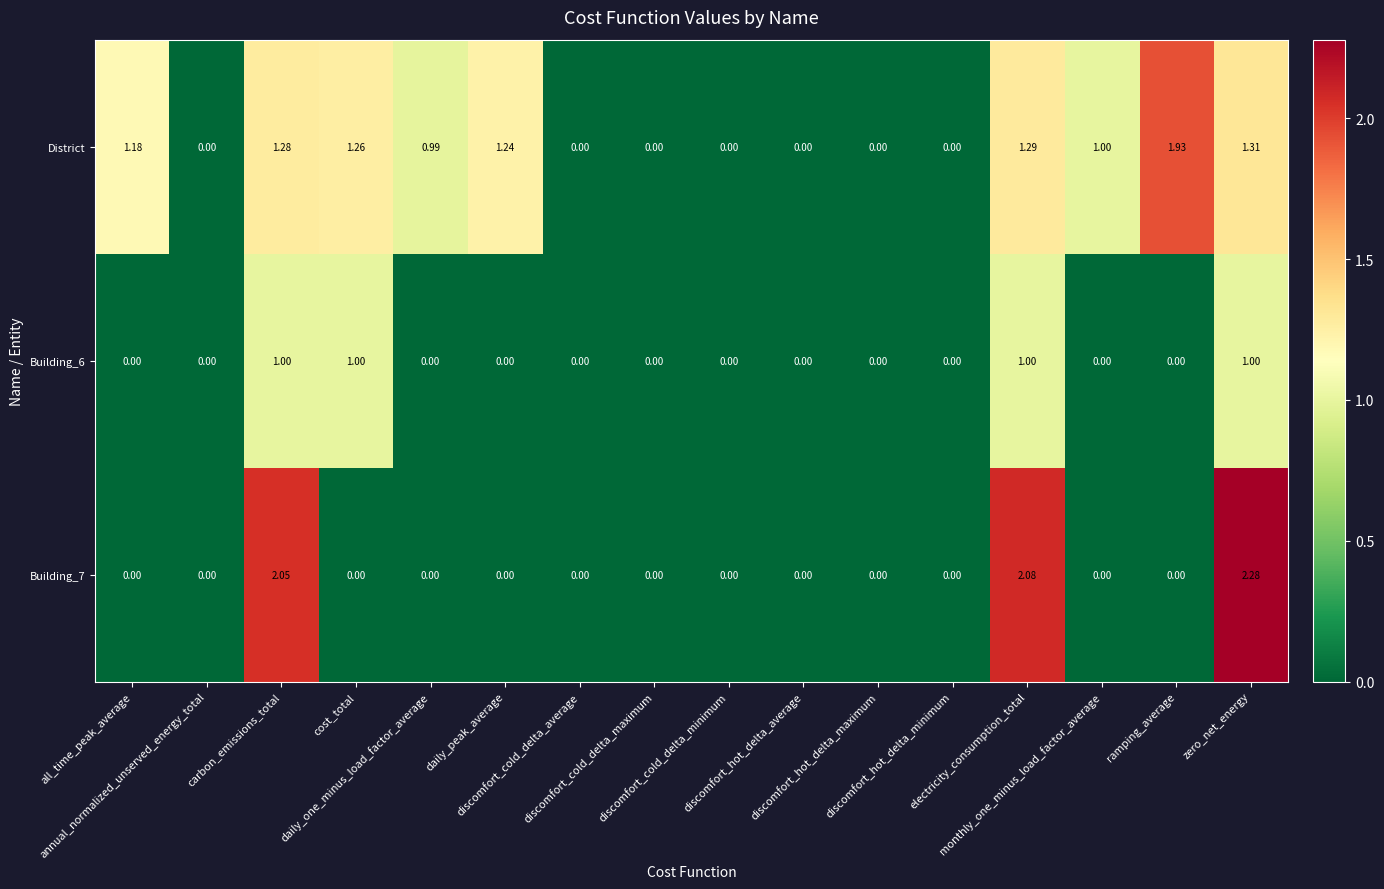

Which series has the largest total across all categories?

District